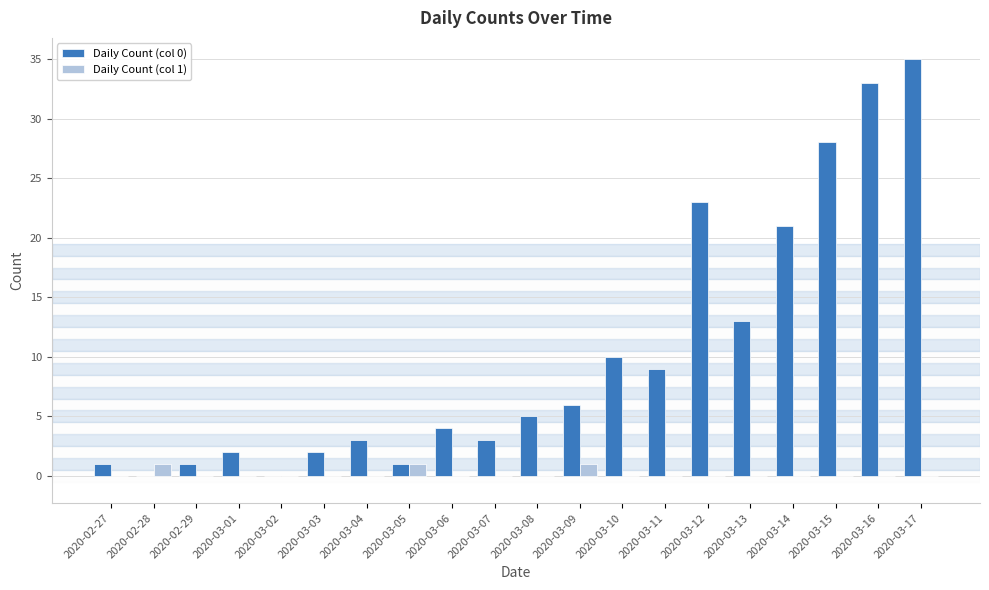

Which category has the highest value across all series?

2020-03-17